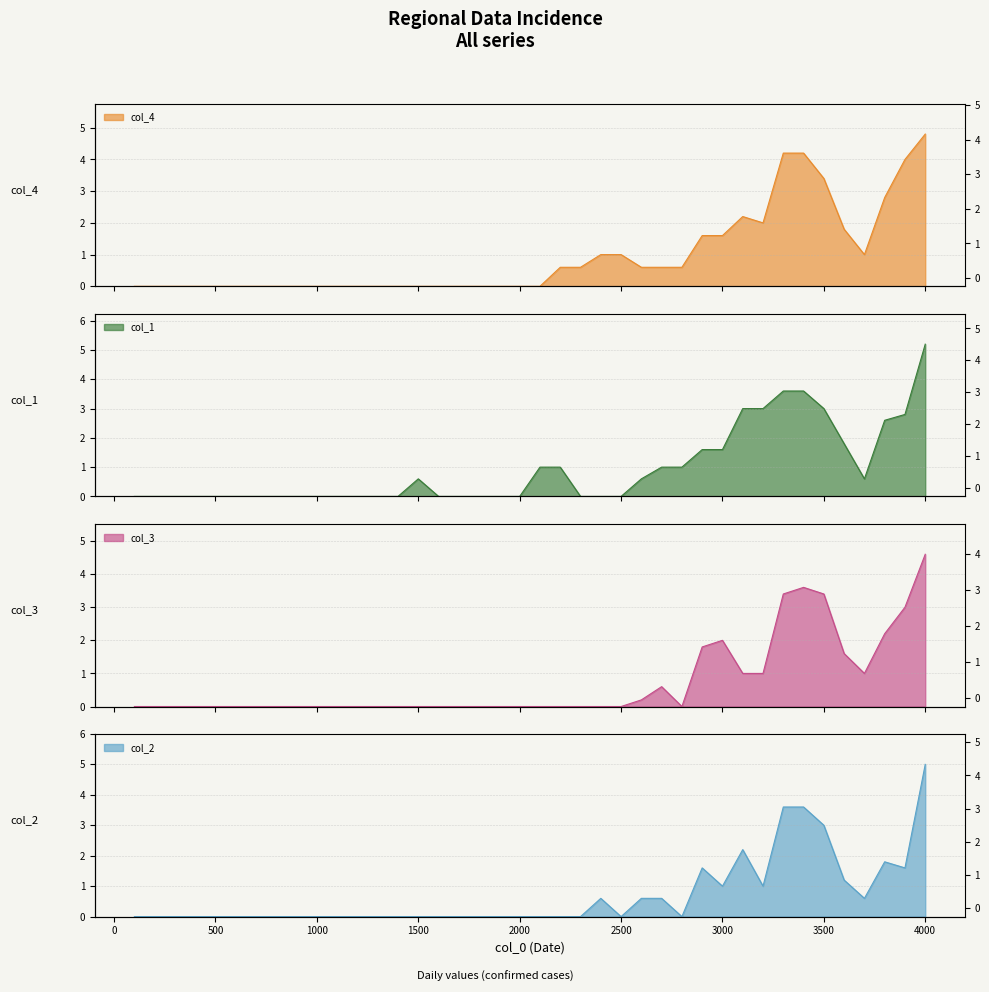

What are all the series names shown in the legend?

col_1, col_2, col_3, col_4